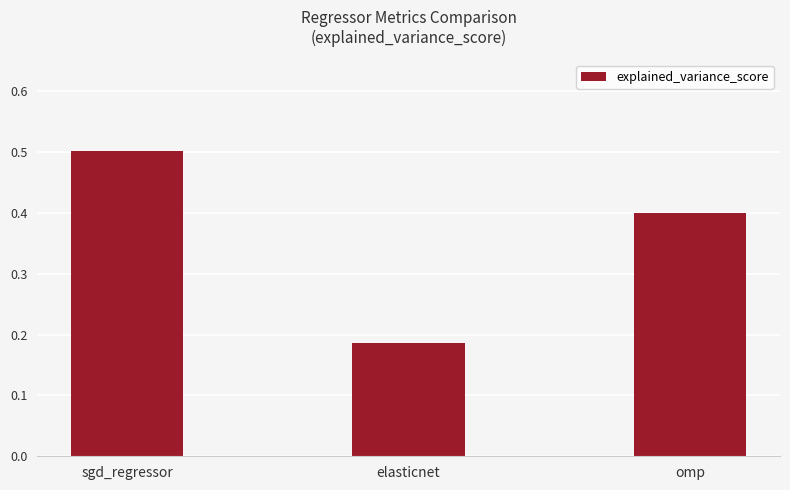

Read the value at sgd_regressor.

0.5